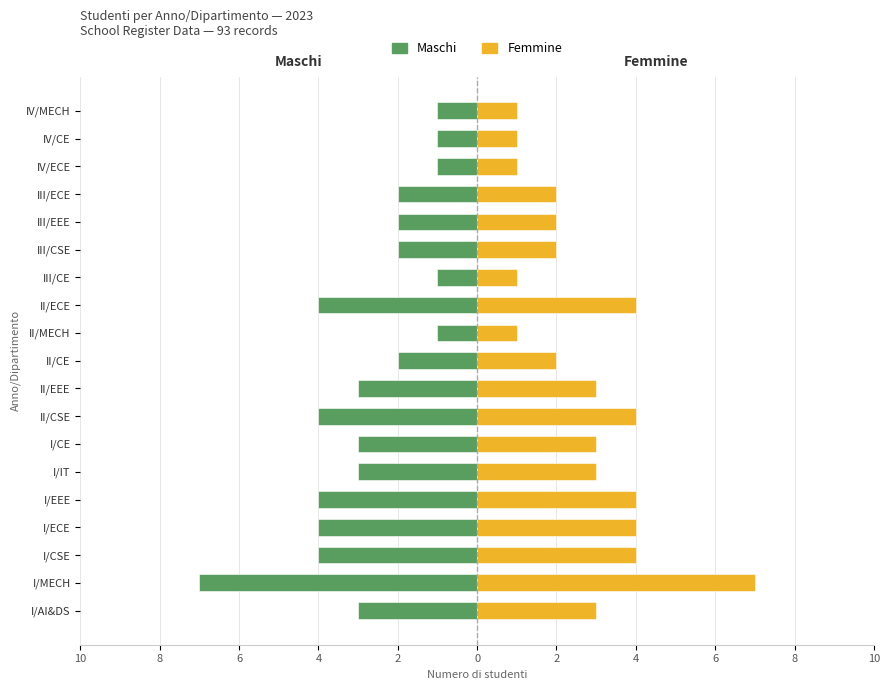

What is the difference between the maximum and minimum values in the Maschi series?

6